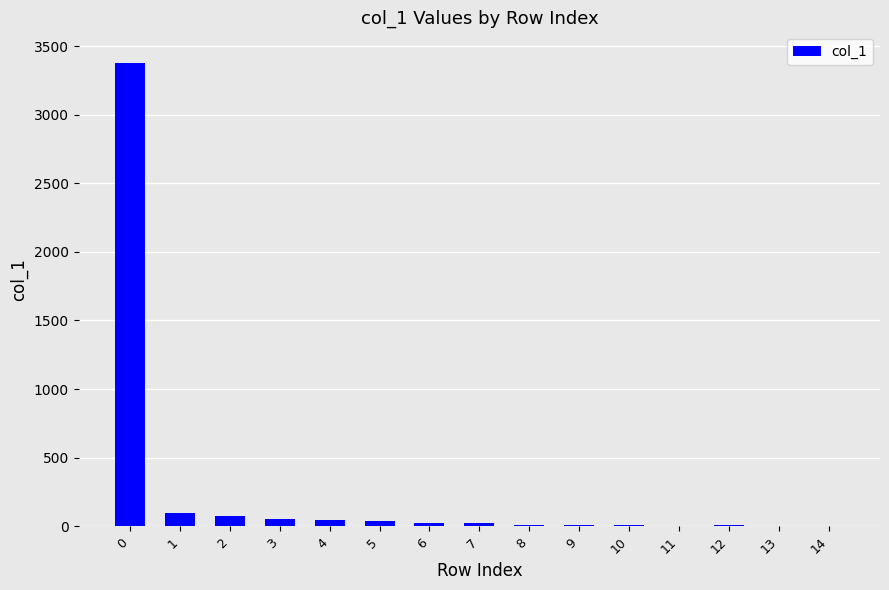

What is the difference between the values at 5 and 1?

60